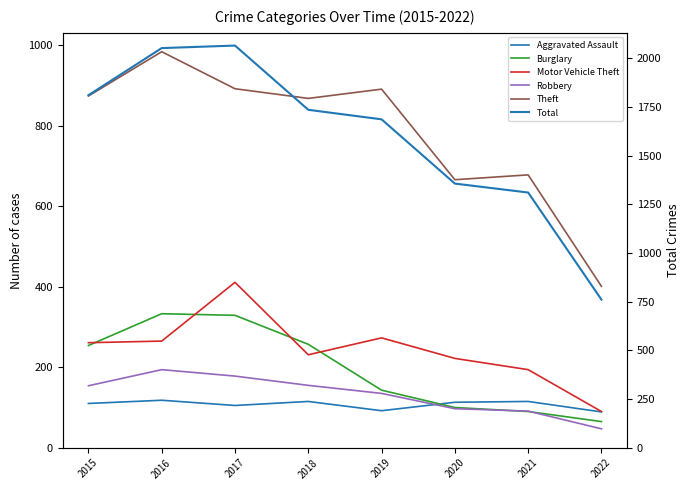

How many categories are shown in the chart?

8